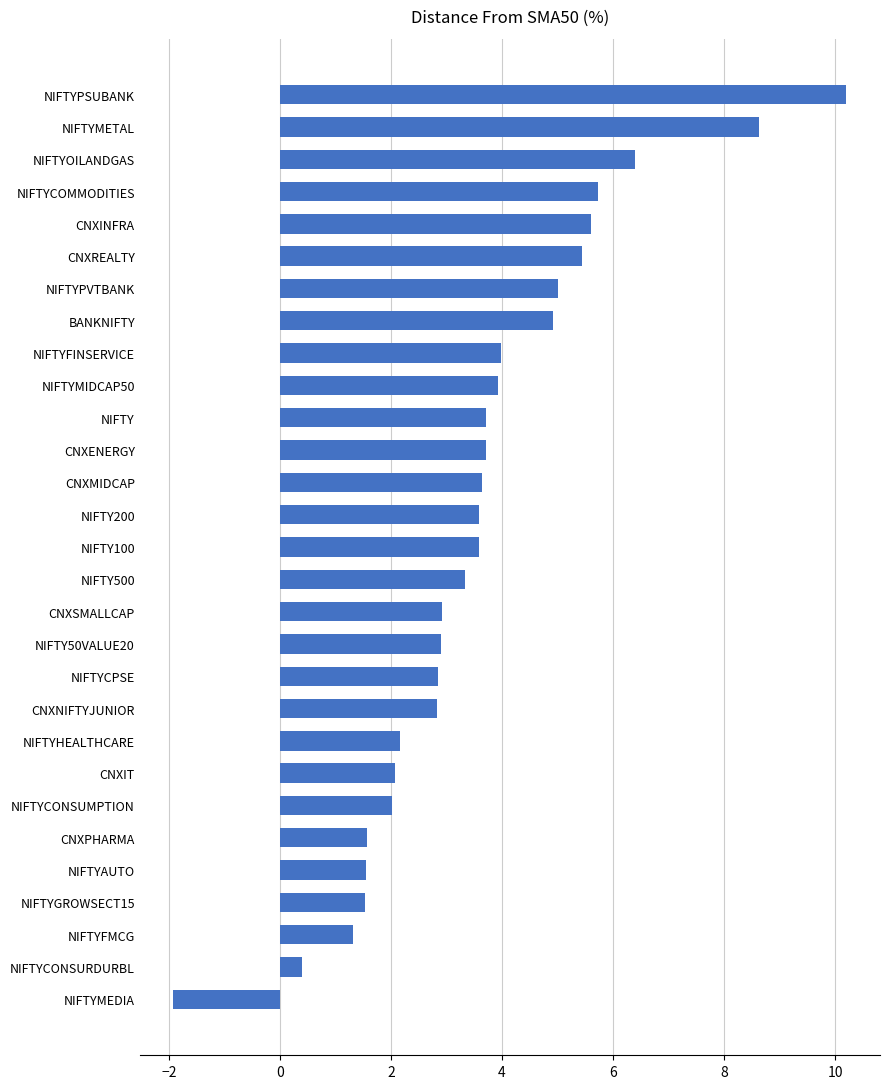

Are the bars horizontal?

Yes